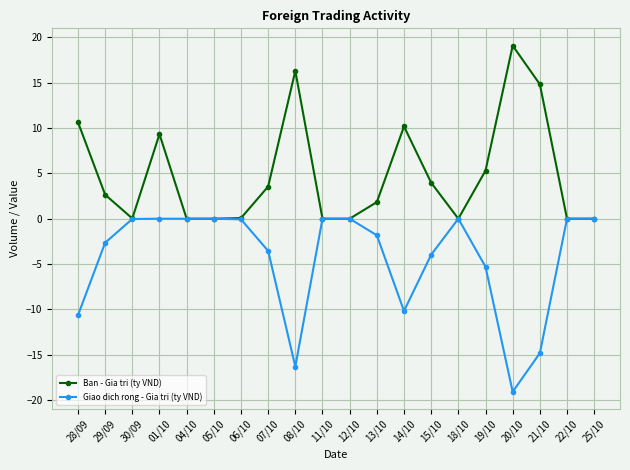

The Ban - Gia tri (ty VND) series shows 8.4 at 05/10. True or false?

False